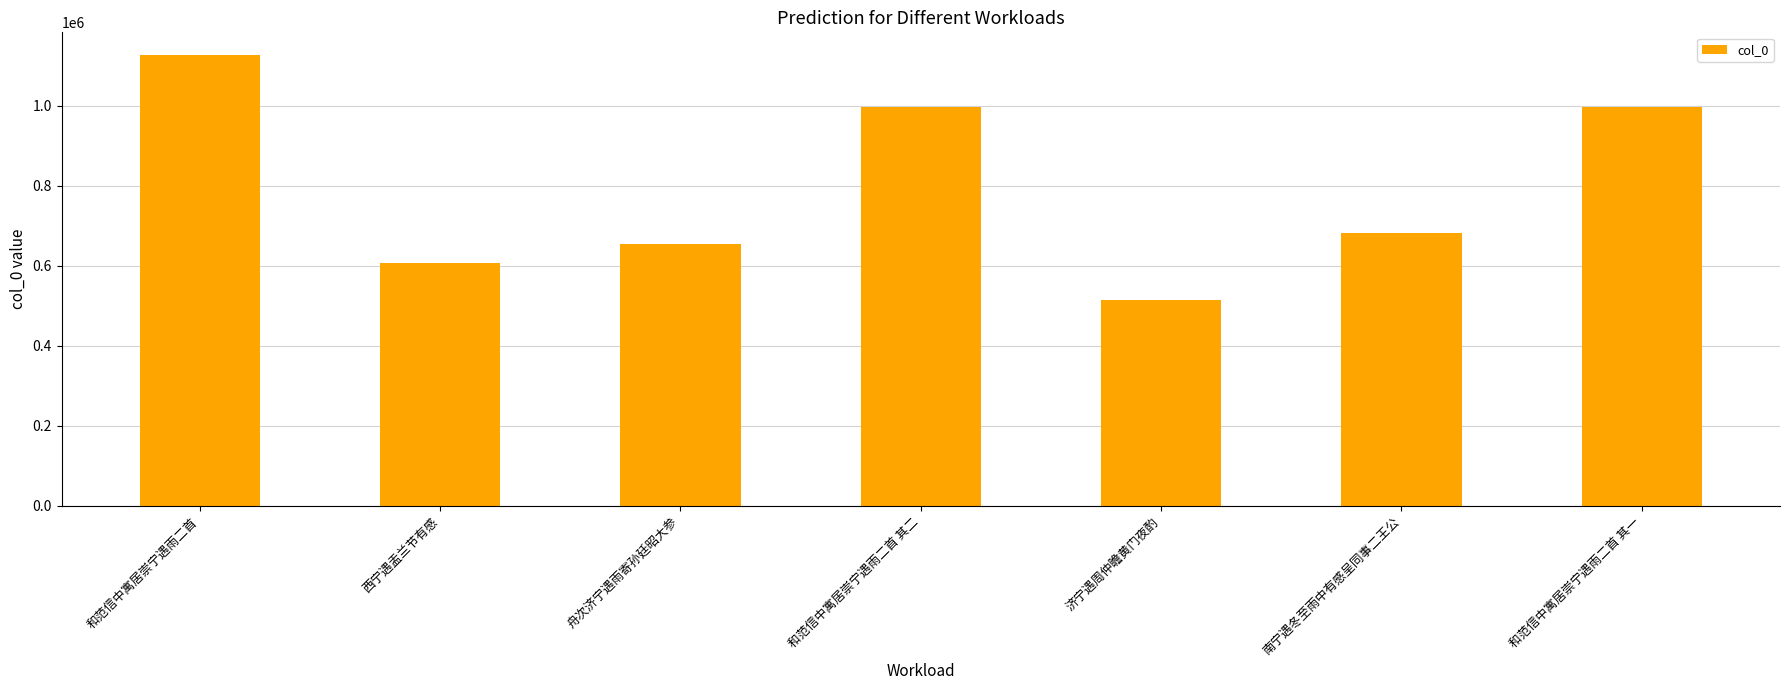

Are the bars horizontal?

No